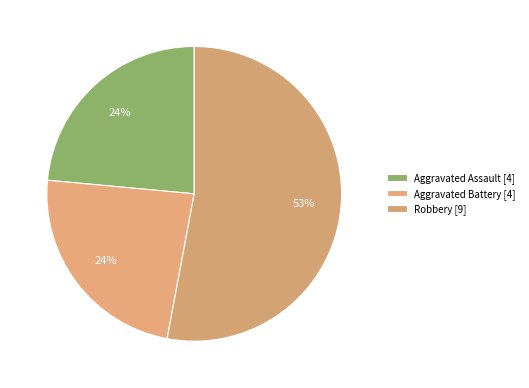

How many slices are in this pie chart?

3